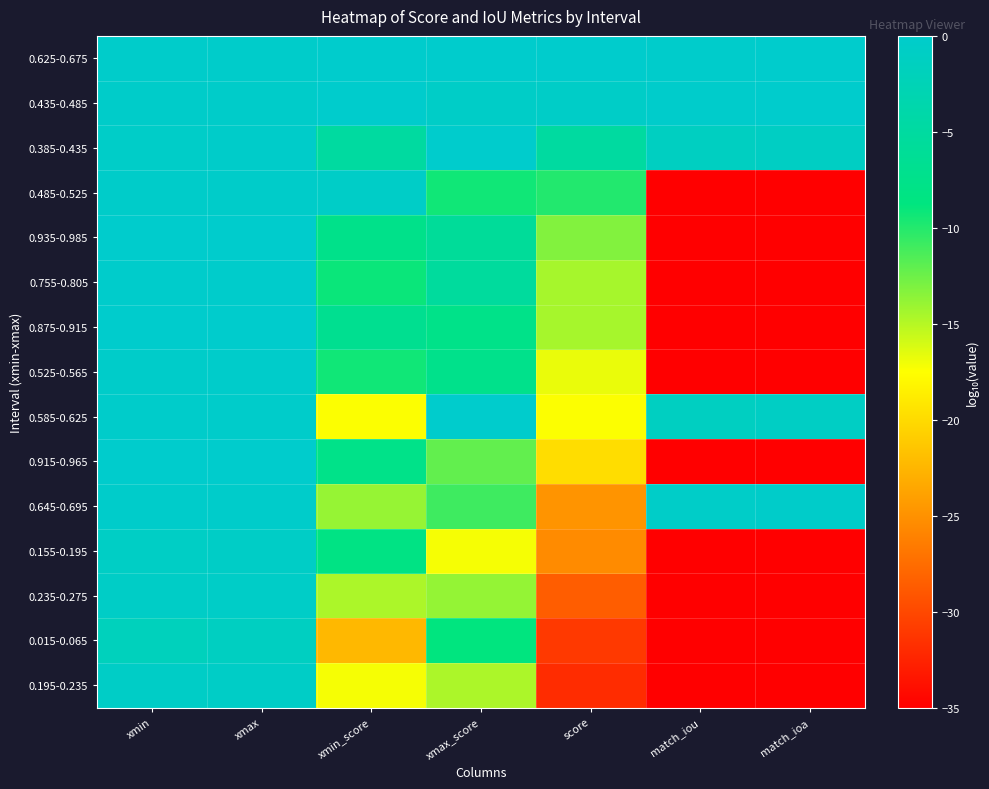

Reading left to right, list all the values displayed in this chart.

0.625-0.675: xmin=-0.2	xmax=-0.2	xmin_score=-0.0	xmax_score=0.0	score=-0.0	match_iou=-0.1	match_ioa=-0.0
0.435-0.485: xmin=-0.4	xmax=-0.3	xmin_score=-0.0	xmax_score=-0.6	score=-0.6	match_iou=-0.1	match_ioa=-0.0
0.385-0.435: xmin=-0.4	xmax=-0.4	xmin_score=-5.0	xmax_score=-0.0	score=-5.0	match_iou=-1.3	match_ioa=-1.0
0.485-0.525: xmin=-0.3	xmax=-0.3	xmin_score=-0.6	xmax_score=-9.4	score=-9.9	match_iou=-35.0	match_ioa=-35.0
0.935-0.985: xmin=-0.0	xmax=-0.0	xmin_score=-7.5	xmax_score=-5.7	score=-13.2	match_iou=-35.0	match_ioa=-35.0
0.755-0.805: xmin=-0.1	xmax=-0.1	xmin_score=-9.1	xmax_score=-5.3	score=-14.4	match_iou=-35.0	match_ioa=-35.0
0.875-0.915: xmin=-0.1	xmax=-0.0	xmin_score=-6.8	xmax_score=-7.7	score=-14.5	match_iou=-35.0	match_ioa=-35.0
0.525-0.565: xmin=-0.3	xmax=-0.2	xmin_score=-9.4	xmax_score=-7.4	score=-16.8	match_iou=-35.0	match_ioa=-35.0
0.585-0.625: xmin=-0.2	xmax=-0.2	xmin_score=-17.4	xmax_score=-0.0	score=-17.4	match_iou=-1.2	match_ioa=-0.9
0.915-0.965: xmin=-0.0	xmax=-0.0	xmin_score=-7.7	xmax_score=-12.2	score=-19.8	match_iou=-35.0	match_ioa=-35.0
0.645-0.695: xmin=-0.2	xmax=-0.2	xmin_score=-13.9	xmax_score=-10.9	score=-24.8	match_iou=-0.5	match_ioa=-0.3
0.155-0.195: xmin=-0.8	xmax=-0.7	xmin_score=-8.2	xmax_score=-17.2	score=-25.4	match_iou=-35.0	match_ioa=-35.0
0.235-0.275: xmin=-0.6	xmax=-0.6	xmin_score=-14.7	xmax_score=-13.9	score=-28.5	match_iou=-35.0	match_ioa=-35.0
0.015-0.065: xmin=-1.8	xmax=-1.2	xmin_score=-22.3	xmax_score=-8.7	score=-31.0	match_iou=-35.0	match_ioa=-35.0
0.195-0.235: xmin=-0.7	xmax=-0.6	xmin_score=-17.2	xmax_score=-14.7	score=-31.9	match_iou=-35.0	match_ioa=-35.0